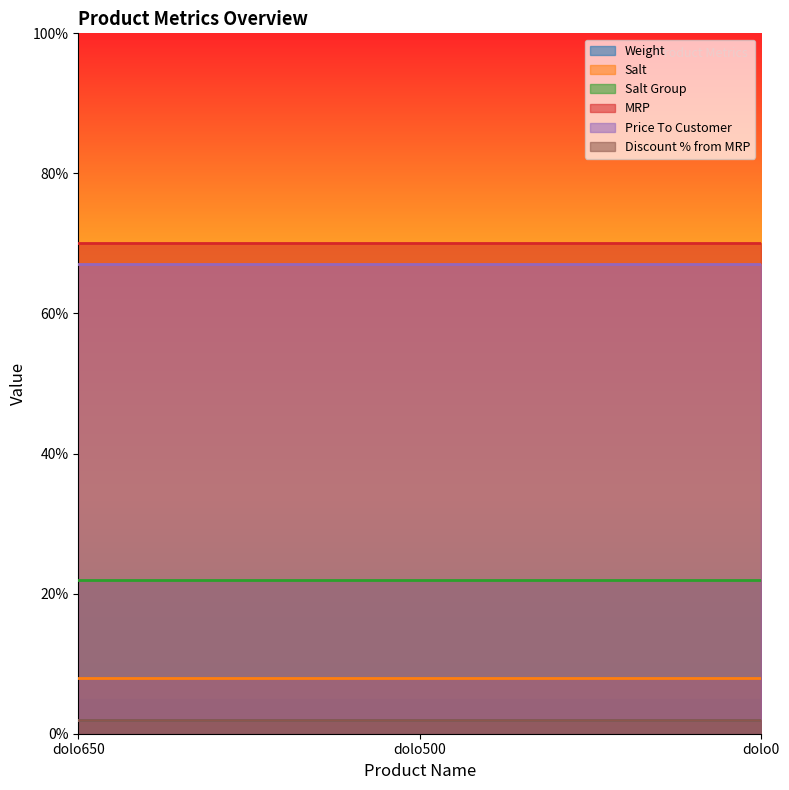

At which label does Weight reach its minimum?

dolo650